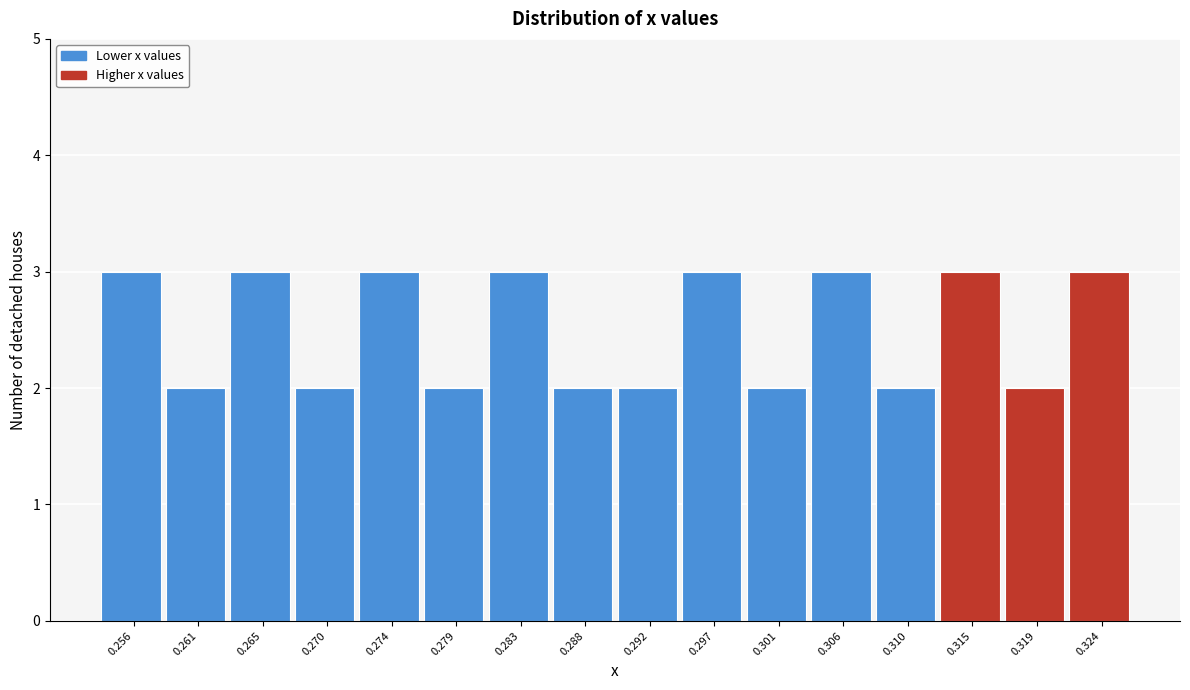

Reading left to right, extract all data points from this chart.

3	2	3	2	3	2	3	2	2	3	2	3	2	3	2	3